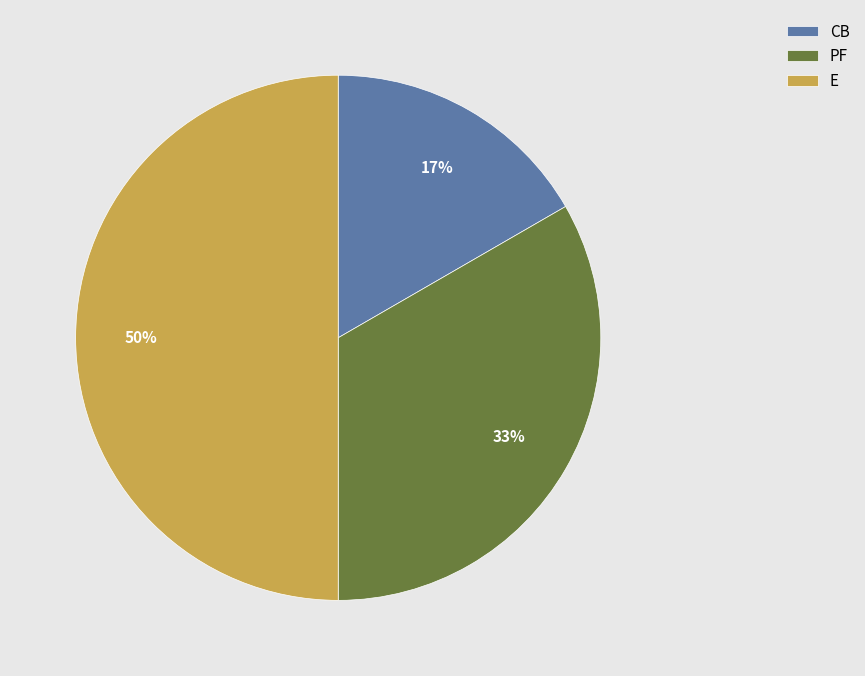

What is the largest slice in the pie chart?

E